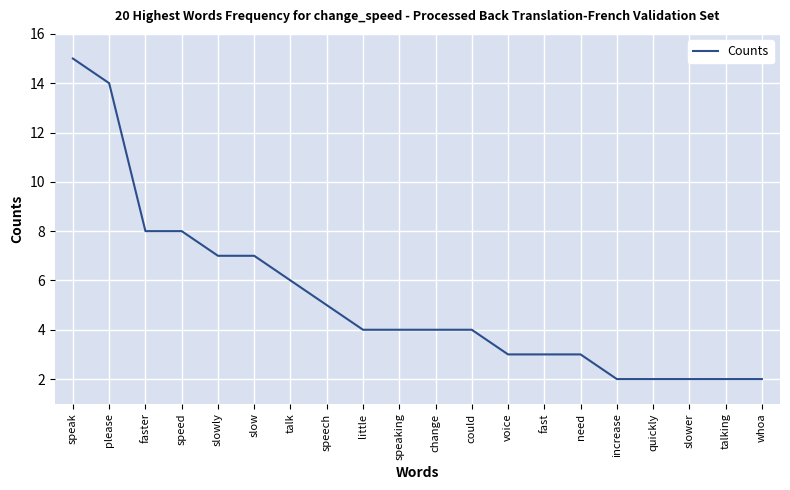

How many distinct data groups are displayed?

1